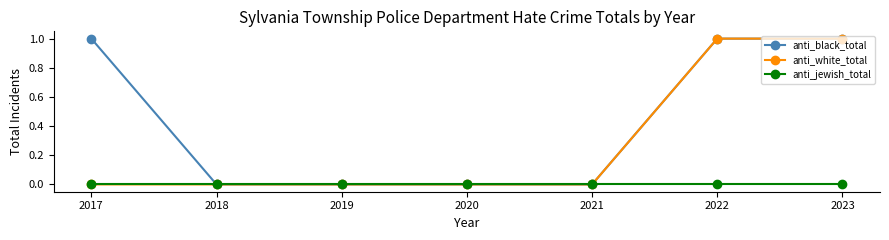

Is it true that anti_white_total equals 0 at 2021?

True